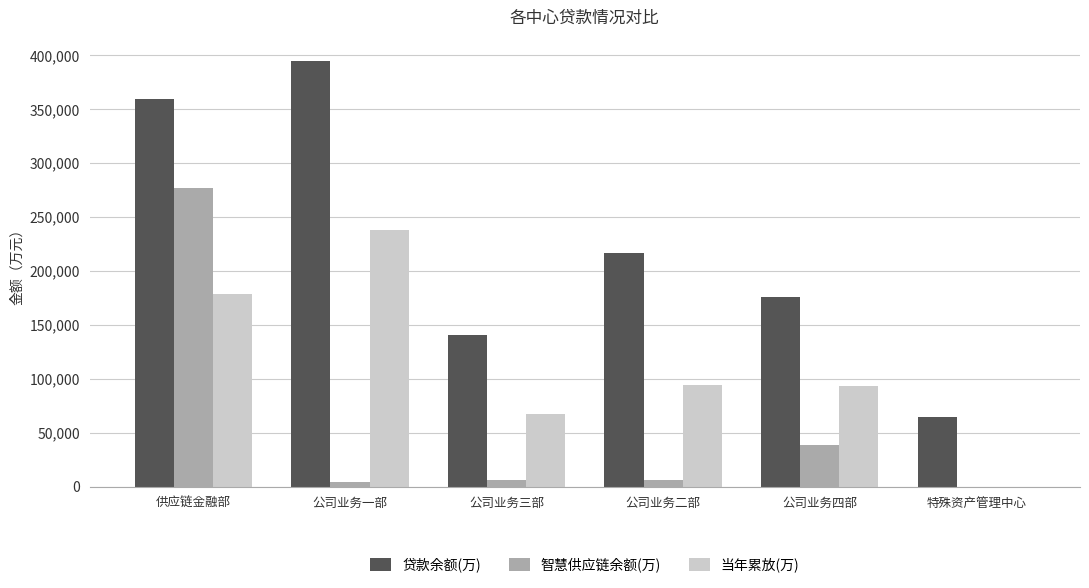

Does the chart contain stacked bars?

No